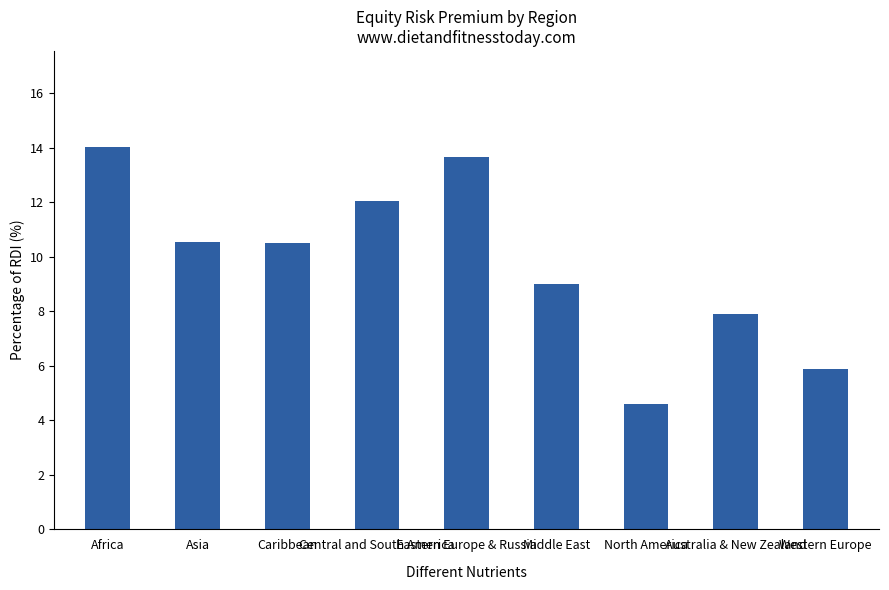

How many data points are less than 10?

4